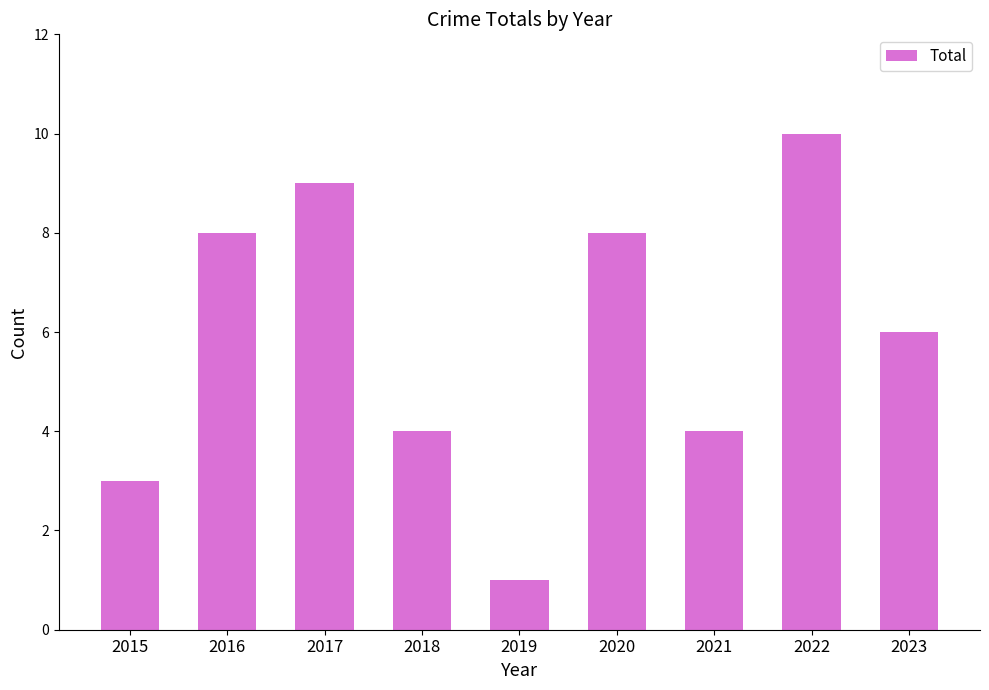

Is it true that the value at 2017 is 9?

True